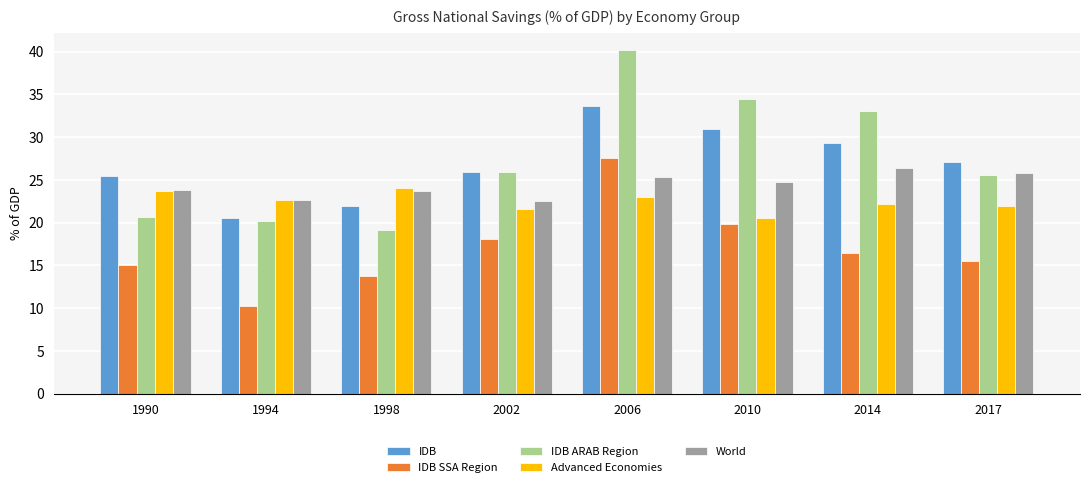

Which series has the largest total across all categories?

IDB ARAB Region